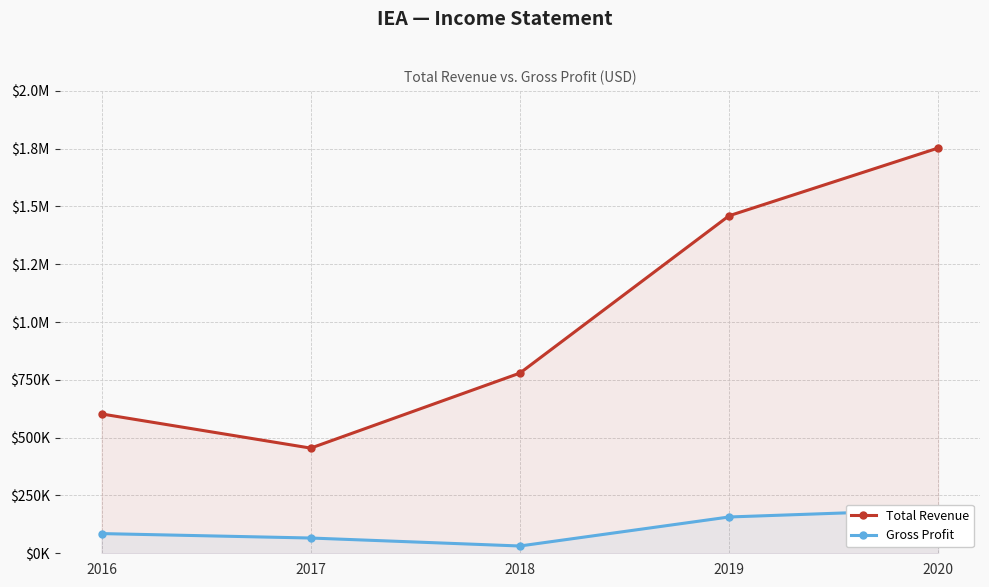

Between 2018 and 2019, which series saw the biggest shift?

Total Revenue